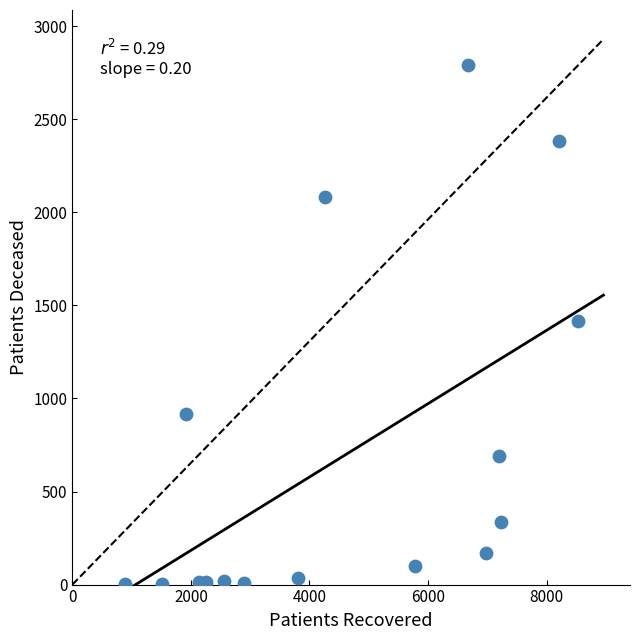

What is the range of Y values (max minus min)?

2788